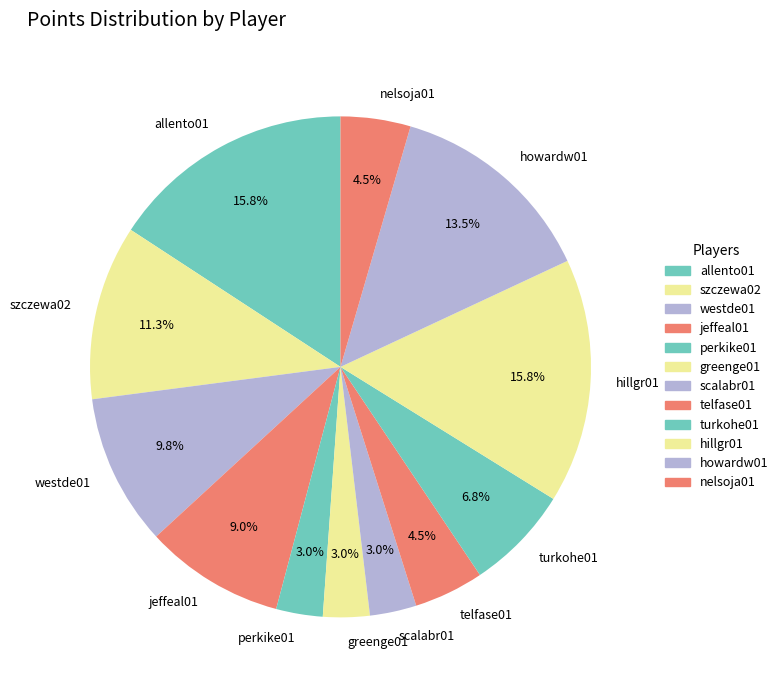

What percentage is the jeffeal01 slice, to the nearest percent?

9%